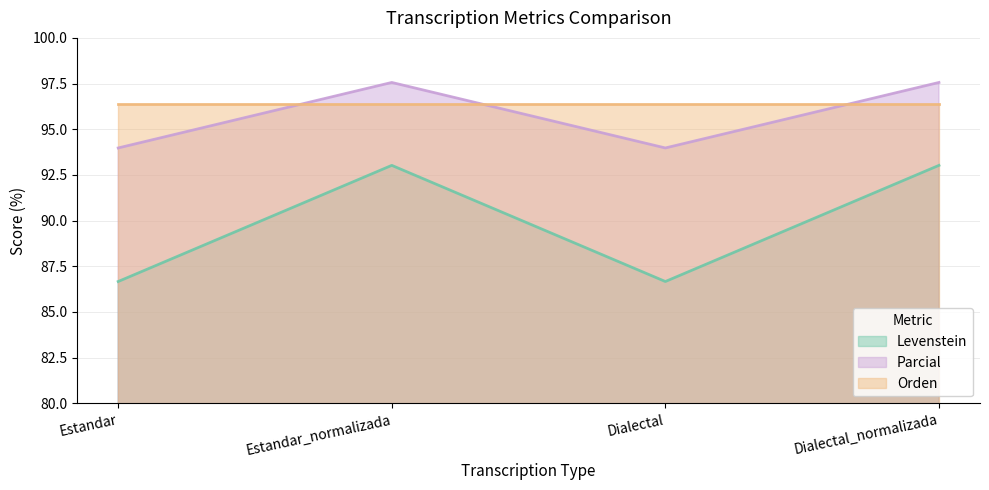

What are all the series names shown in the legend?

Levenstein, Parcial, Orden